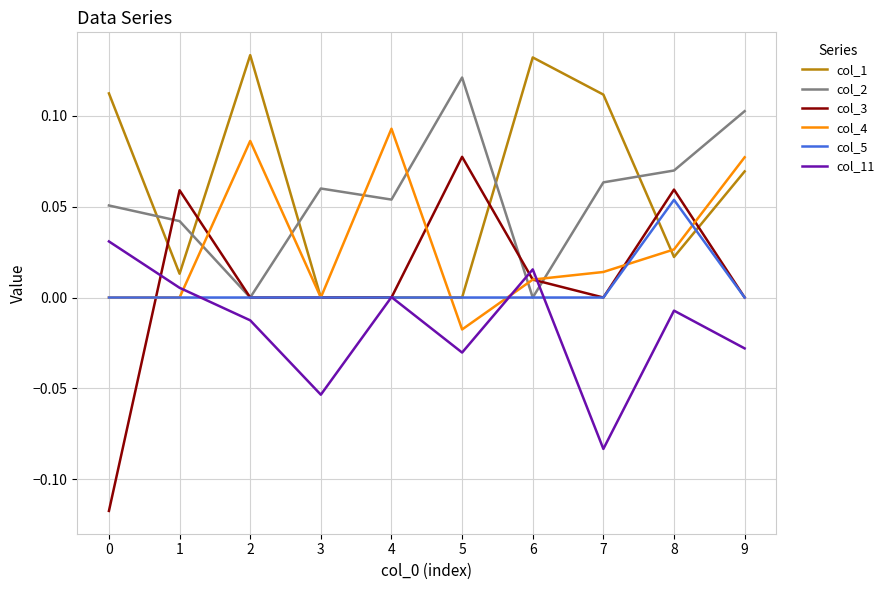

True or false: col_1 has a value of -0.1 at 4.

False